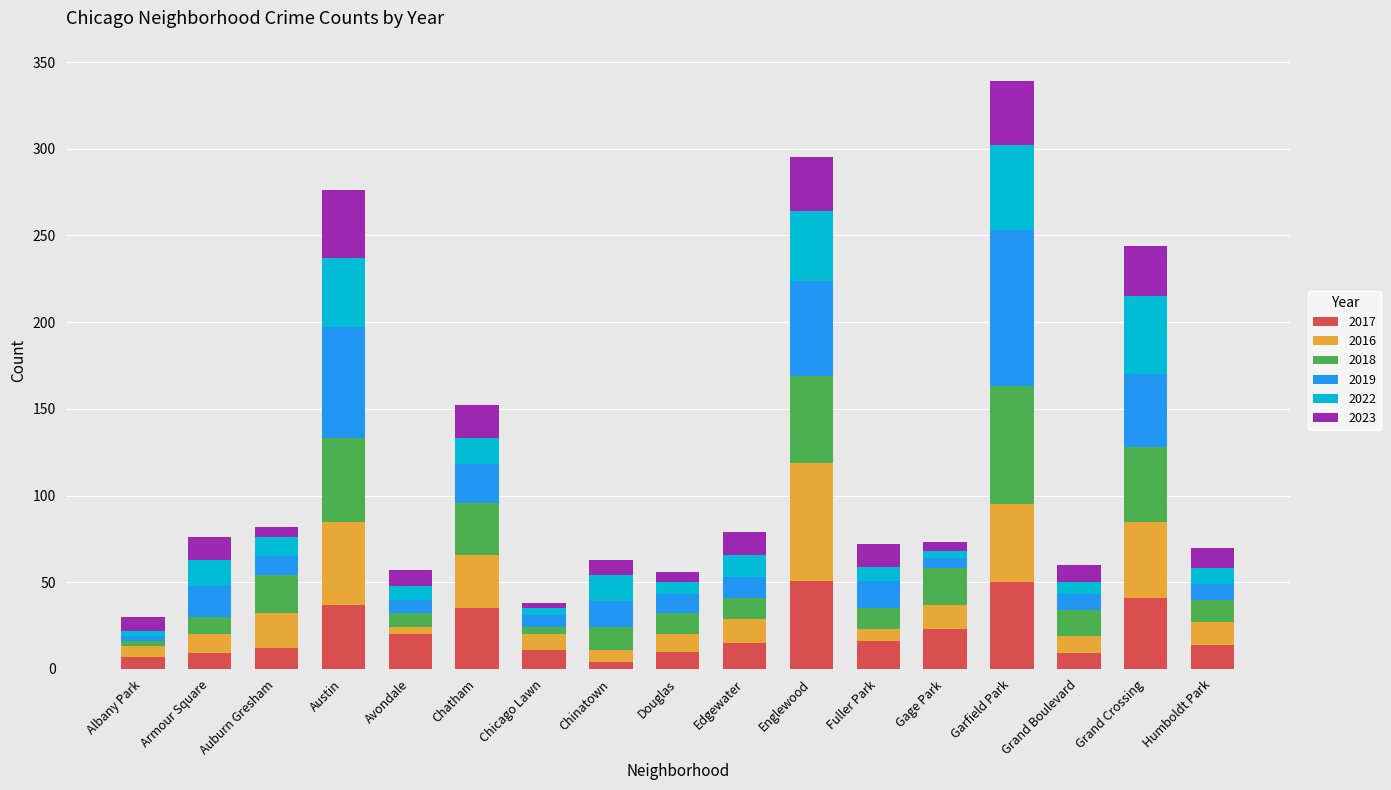

At which category is the sum across all series the highest?

Garfield Park